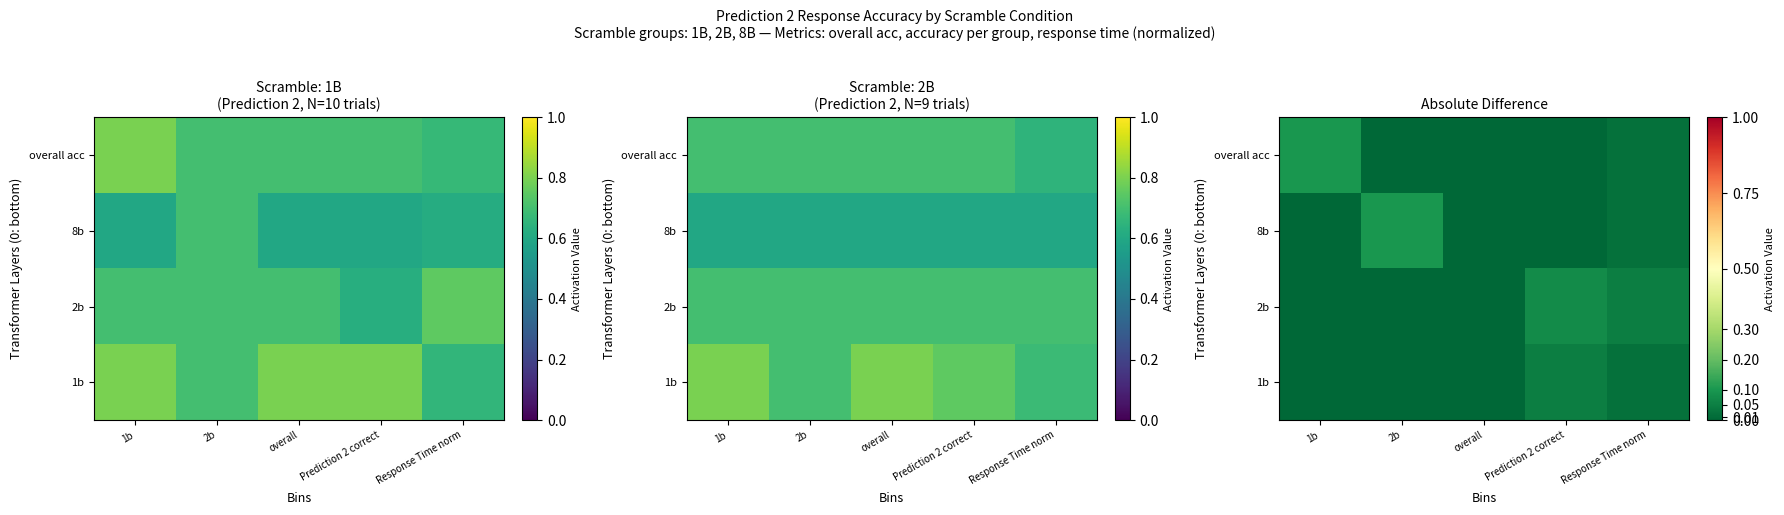

At Response Time norm, list the series in order from smallest to largest.

overall acc, 8b, 1b, 2b